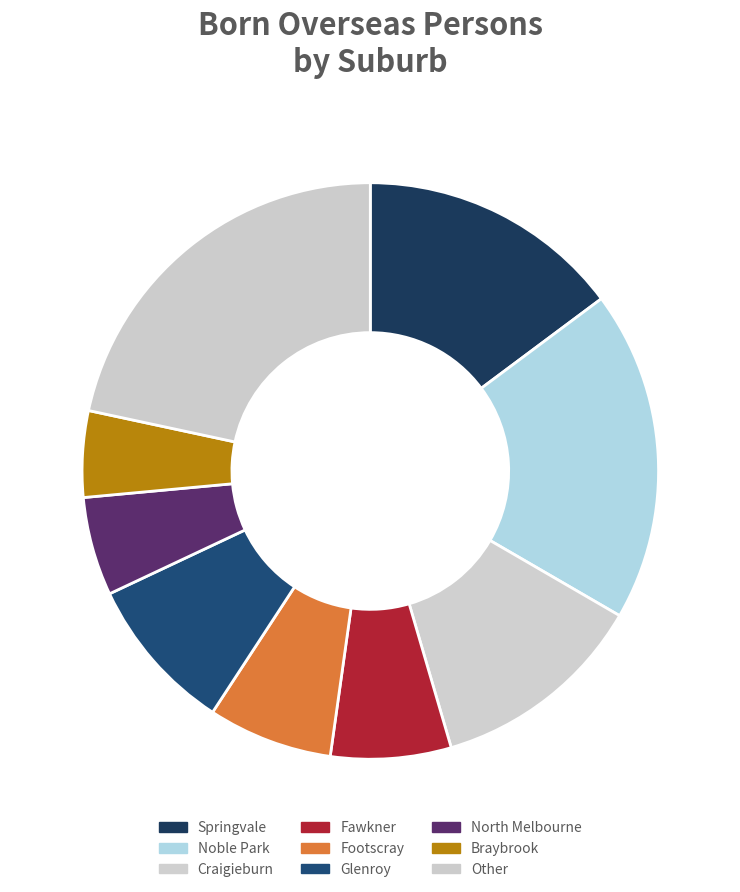

Is Other the majority of the pie?

No